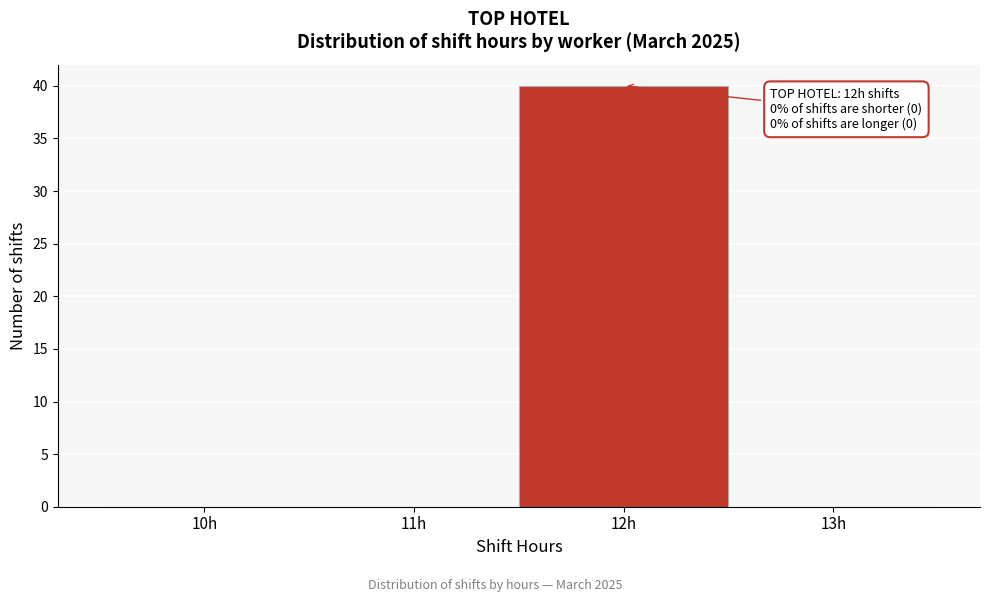

Reading right to left, what are all the values shown in this chart?

13h=0	12h=40	11h=0	10h=0